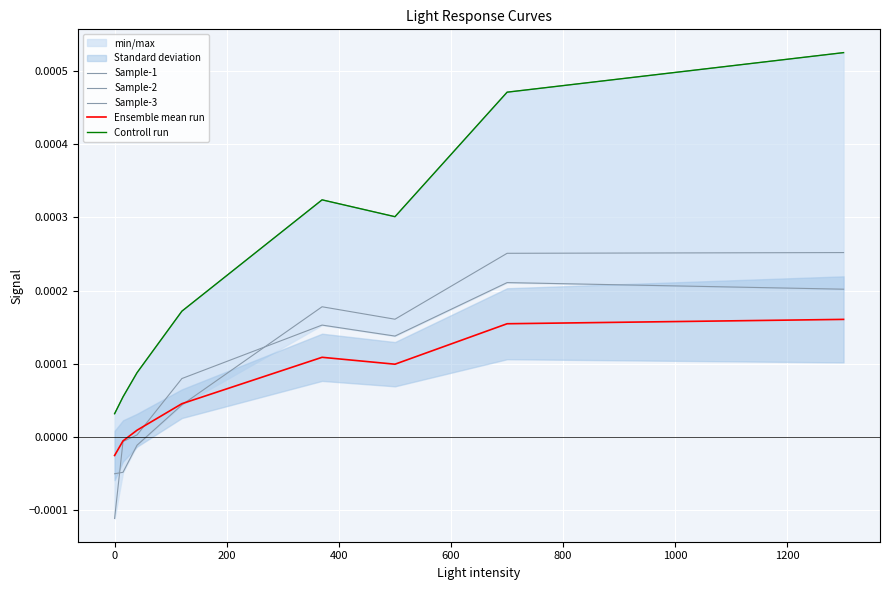

Count the number of data series in this chart.

5